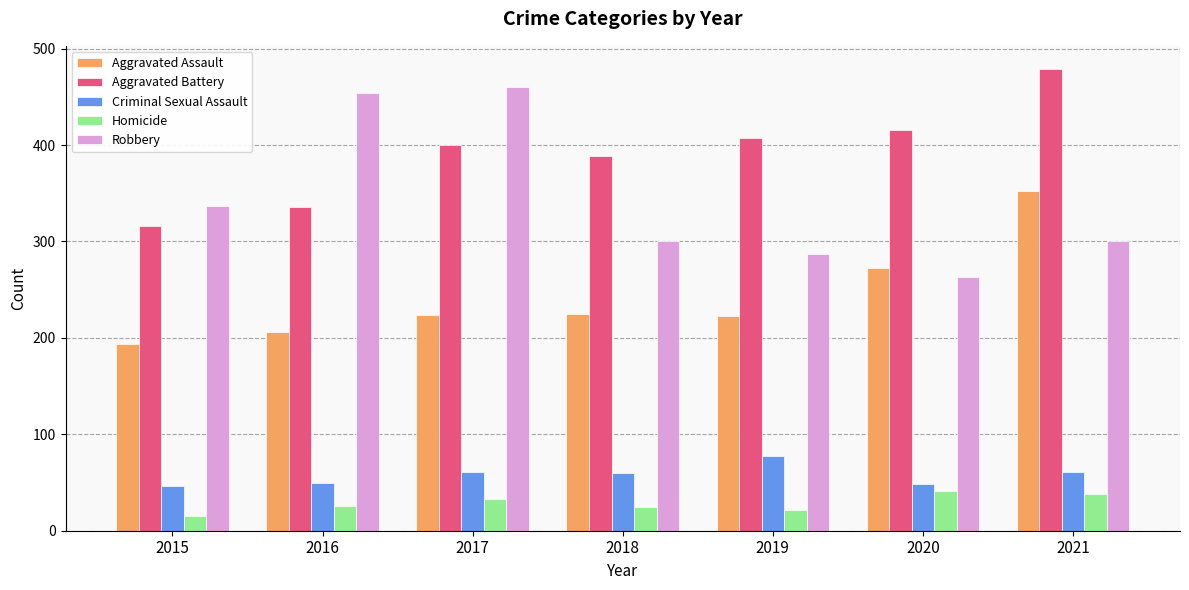

At 2017, list the series in order from largest to smallest.

Robbery, Aggravated Battery, Aggravated Assault, Criminal Sexual Assault, Homicide